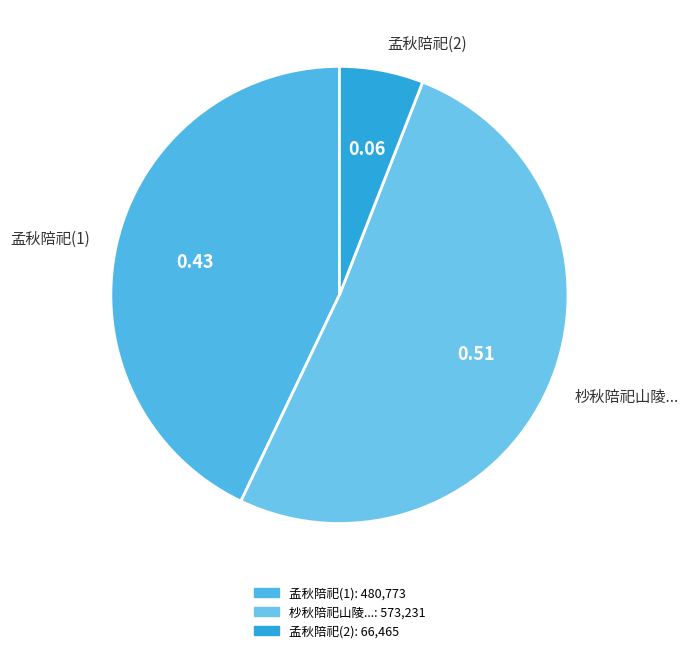

Rank the categories by value from lowest to highest.

孟秋陪祀(2), 孟秋陪祀(1), 杪秋陪祀山陵...